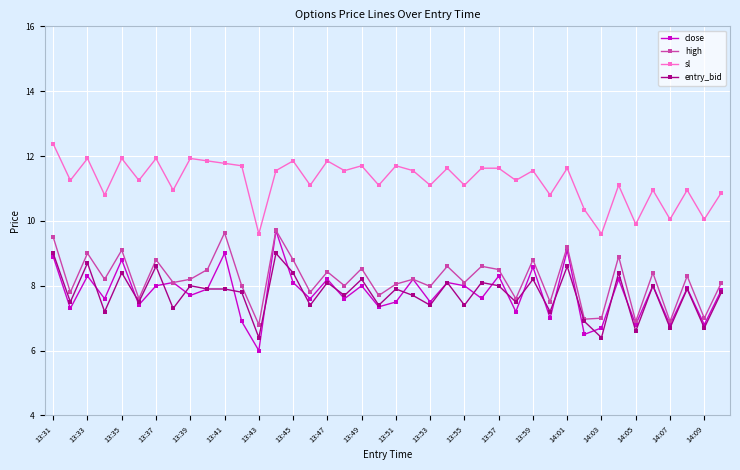

Is this an area chart (filled region under the line)?

No